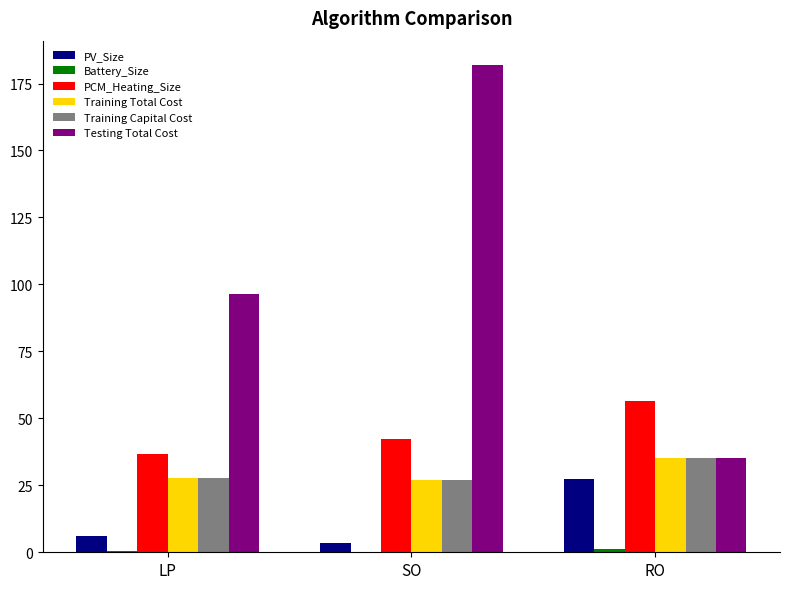

Is the value of PCM_Heating_Size at LP greater than the value of Training Capital Cost at SO?

Yes